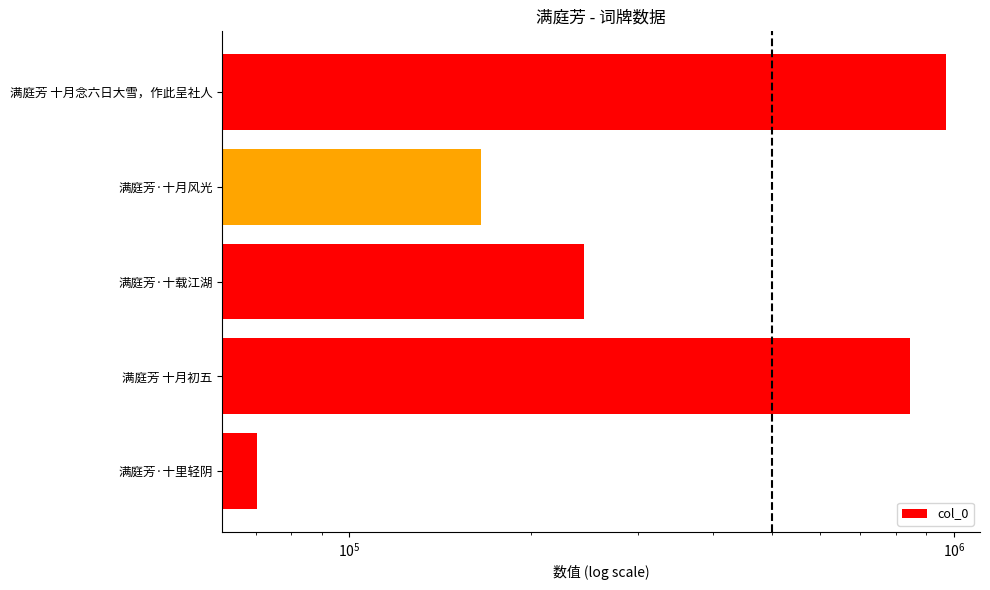

Reading left to right, transcribe all the data shown in this chart.

70317	846774	244269	165116	967957